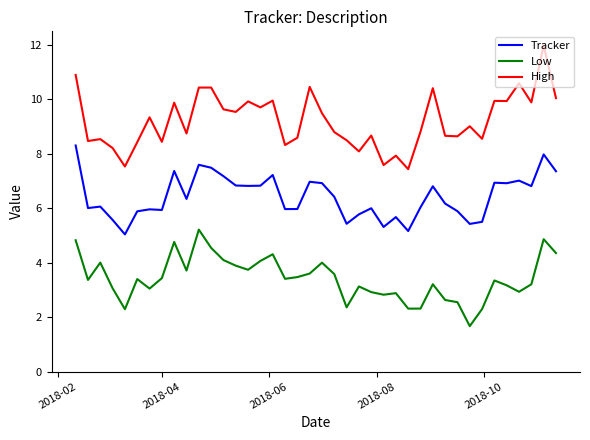

Which series has the largest range (max minus min)?

High